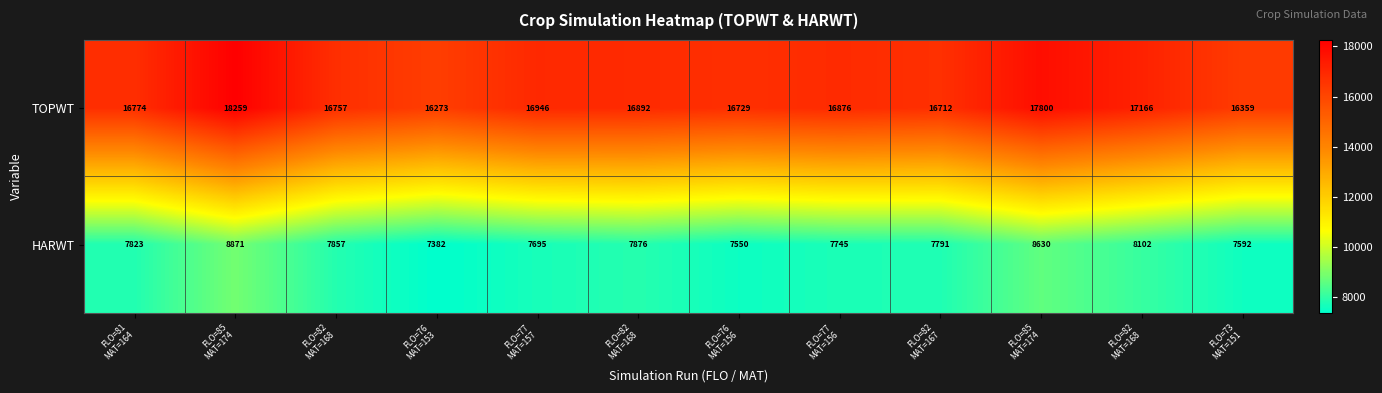

How many distinct data groups are displayed?

2